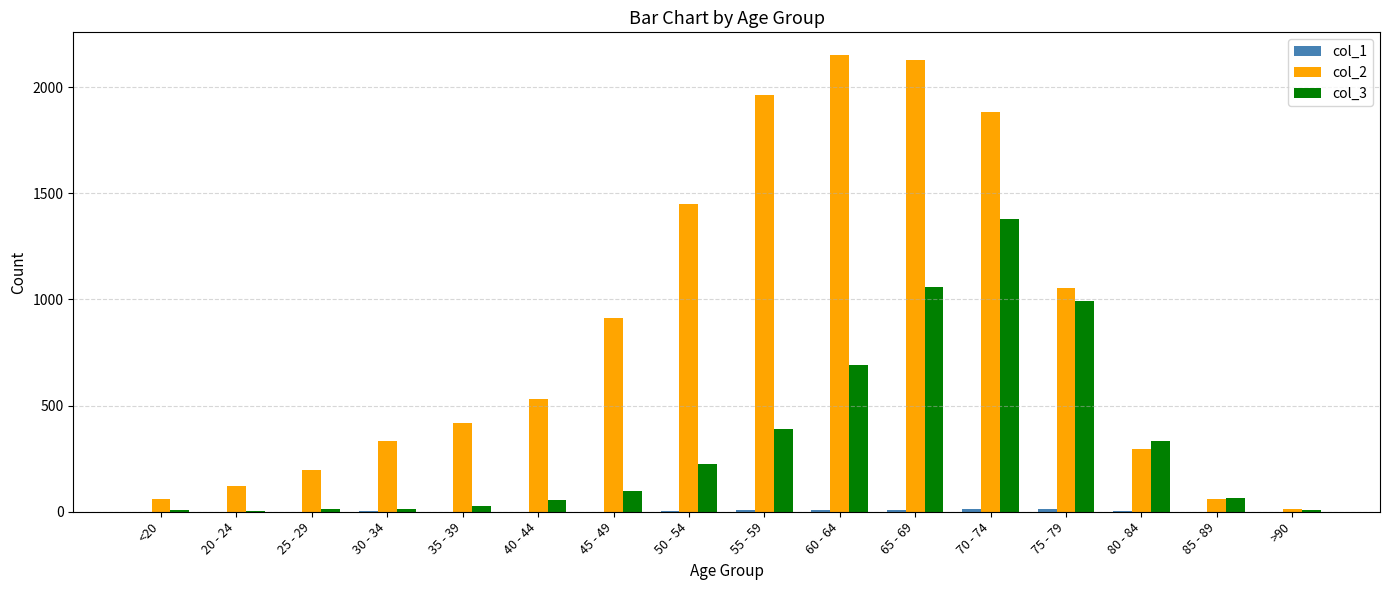

Which series has the largest total across all categories?

col_2